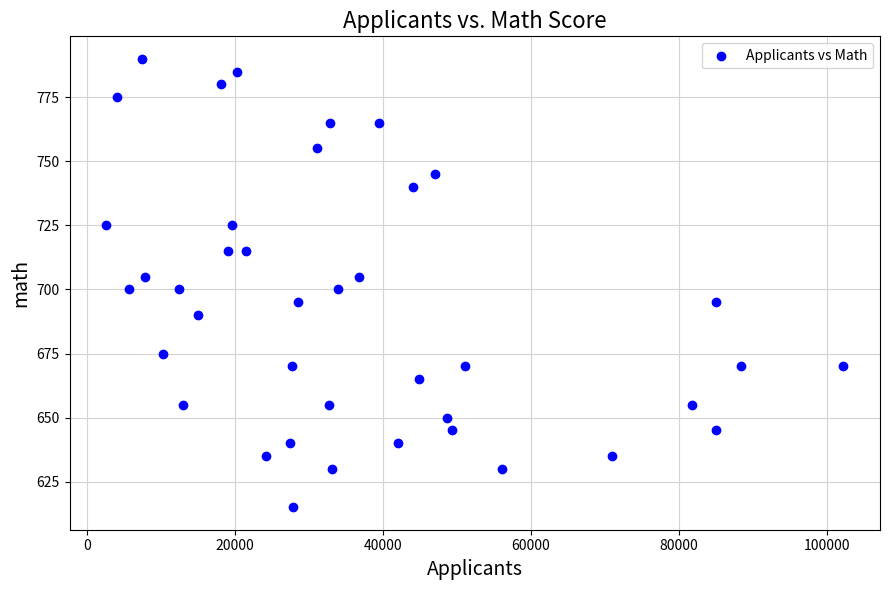

What is the range of Y values (max minus min)?

175